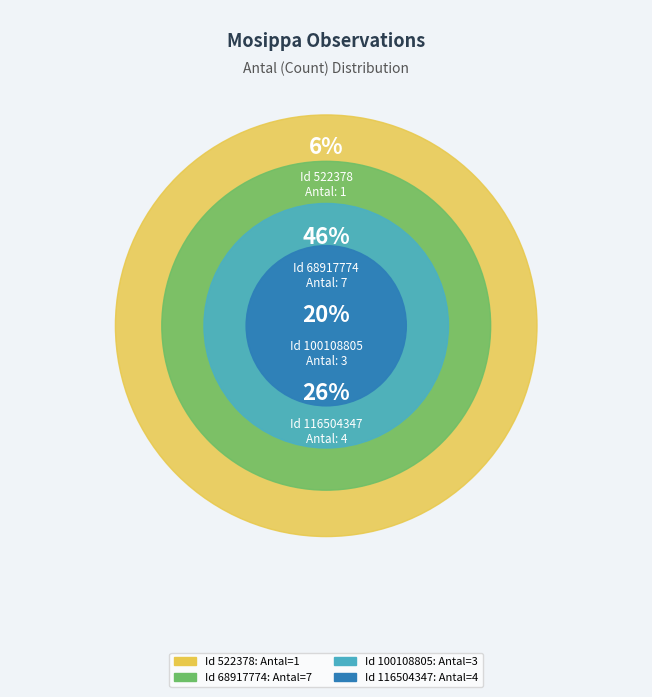

What is the total percentage of 100108805 and 116504347?

46.7%